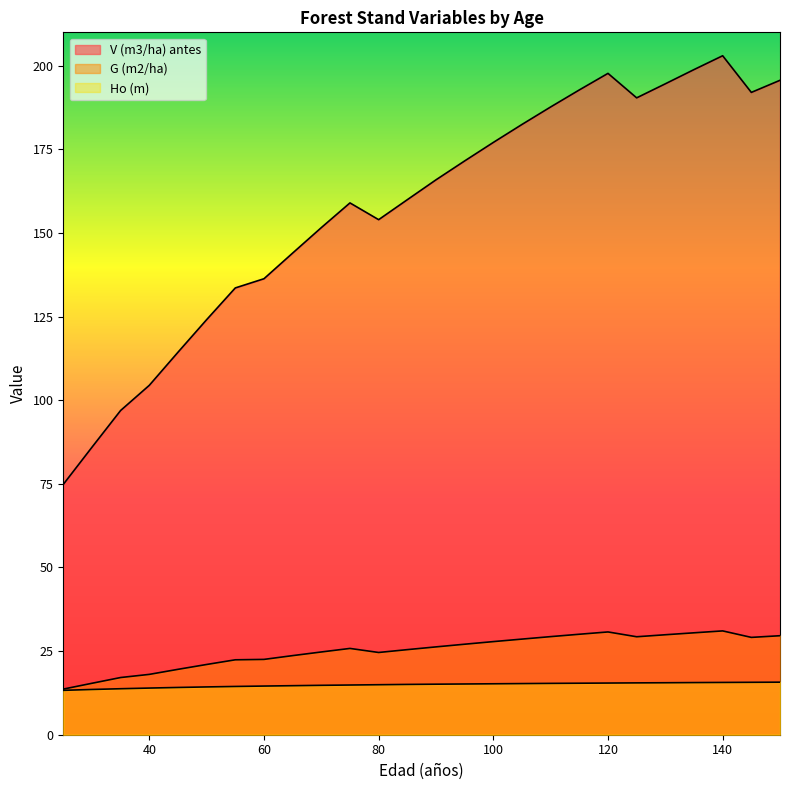

True or false: Ho (m) and G (m2/ha) intersect in this chart.

False